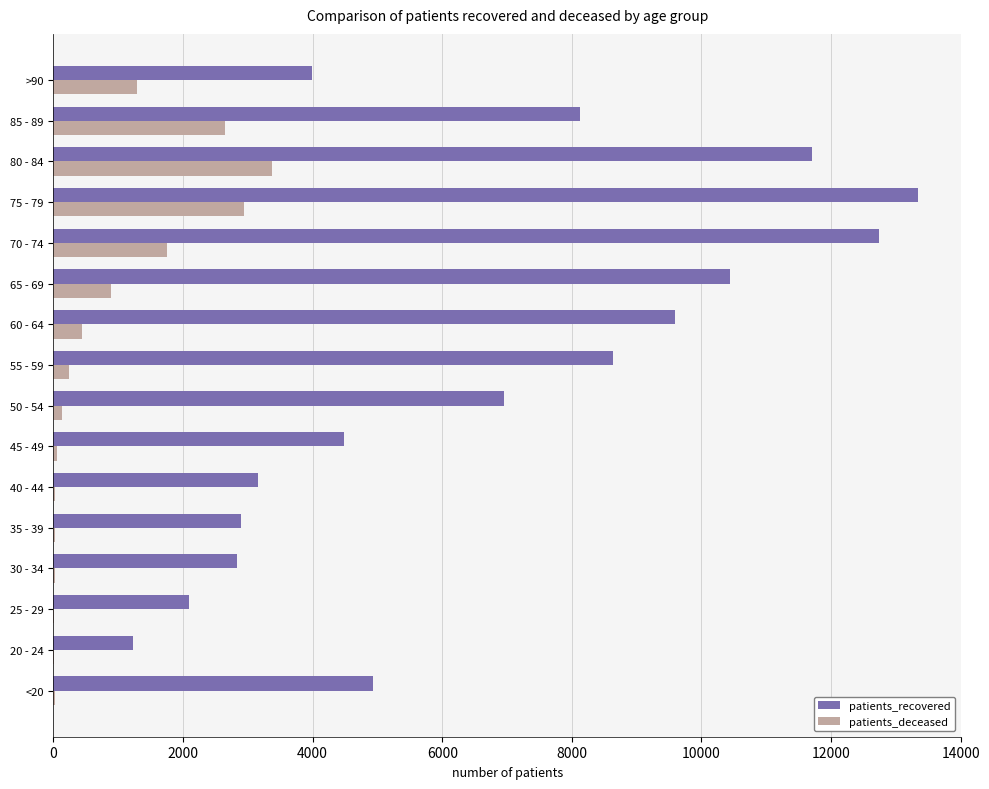

How many data points does each series have?

16